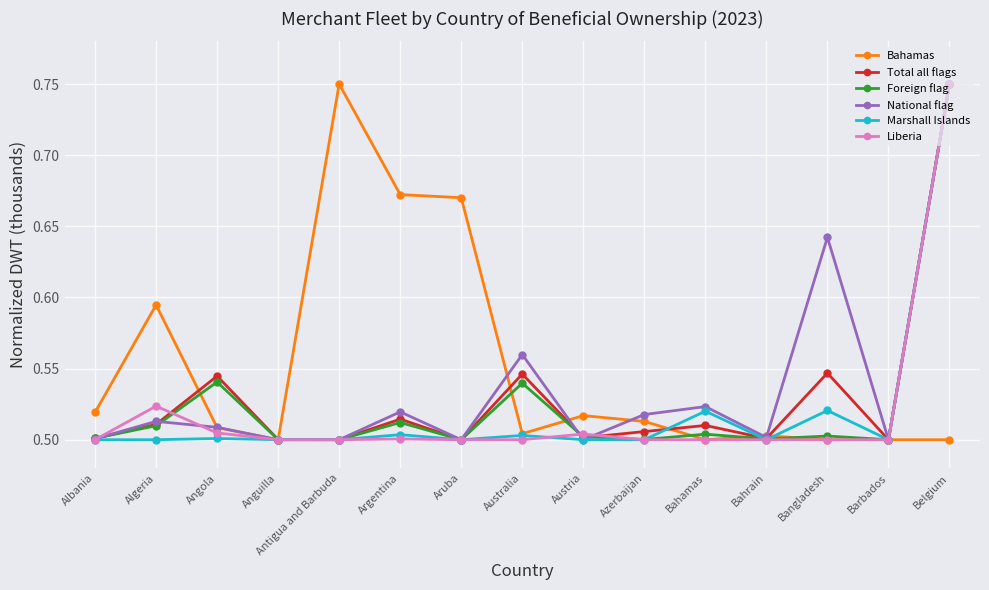

Is this an area chart (filled region under the line)?

No